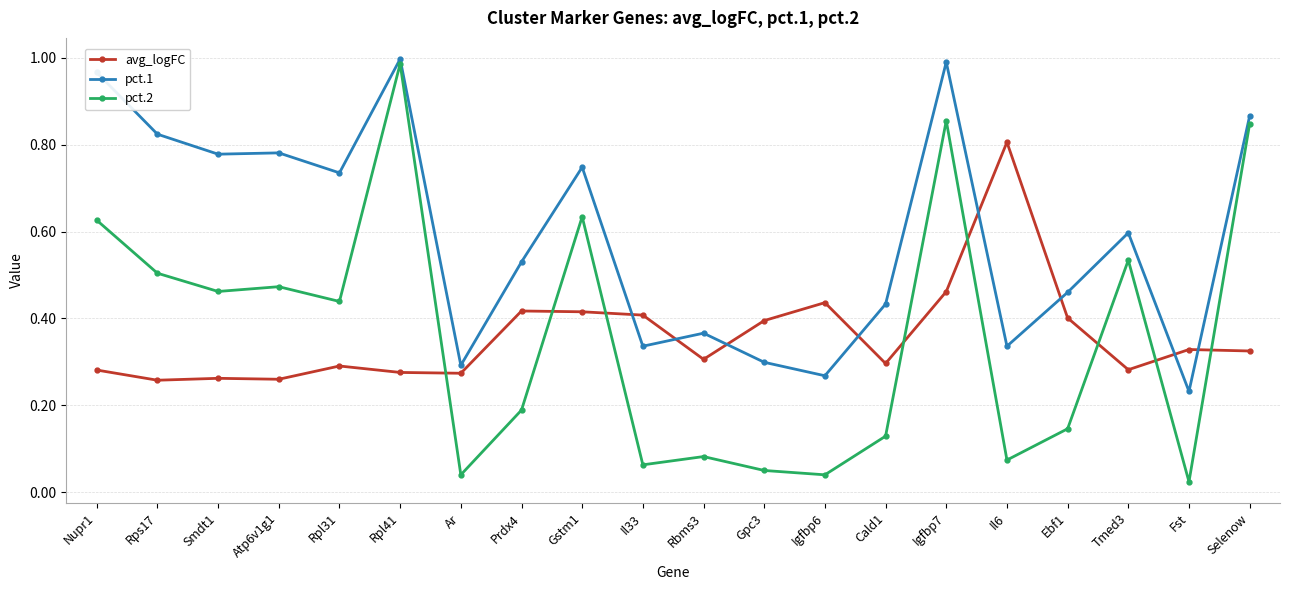

What position from the right is Fst?

2